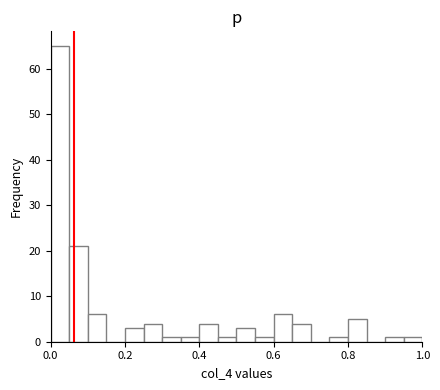

Around what value on the x-axis is the tallest bar? Give the approximate position of its centre, as read against the axis.

0.02